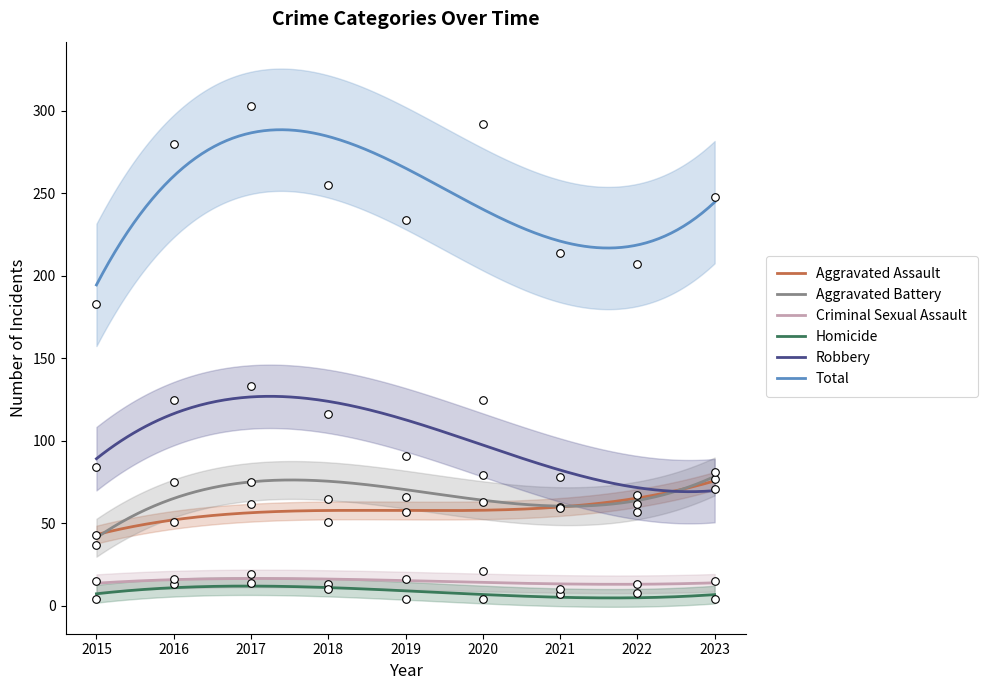

Which series has the largest total across all categories?

Total